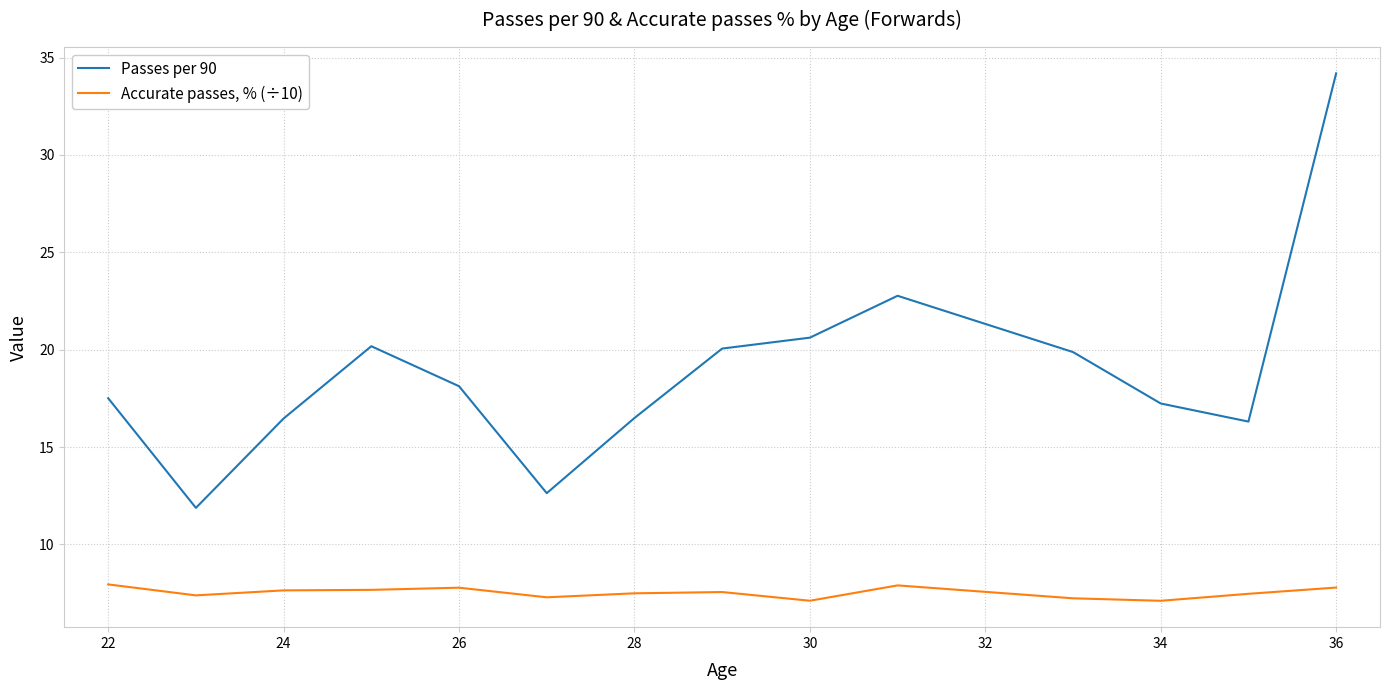

List the series in order of their overall mean, highest first.

Passes per 90, Accurate passes, % (÷10)